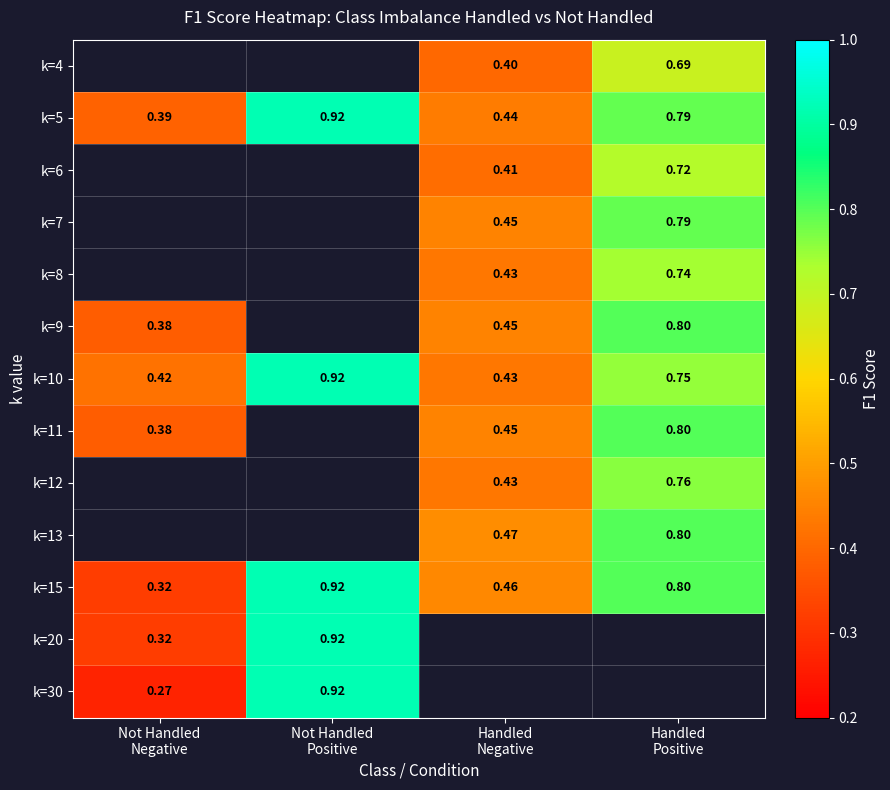

What is the sum of all k=10 values?

2.5